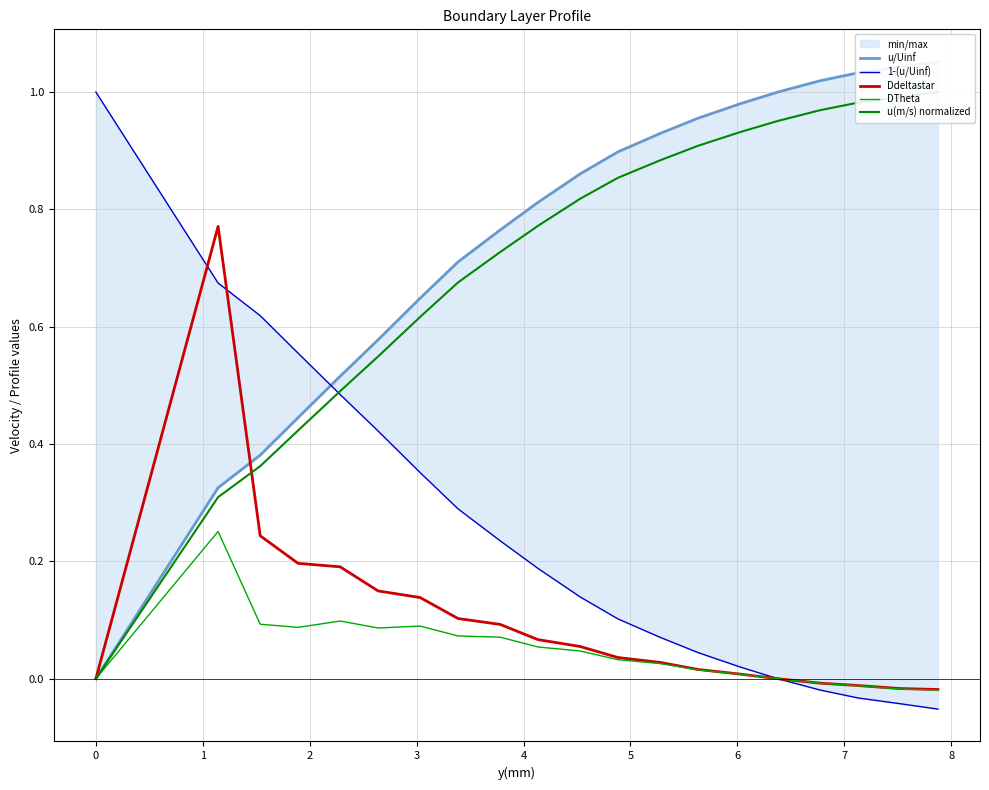

What are all the series names shown in the legend?

u/Uinf, 1-(u/Uinf), Ddeltastar, DTheta, u(m/s) normalized